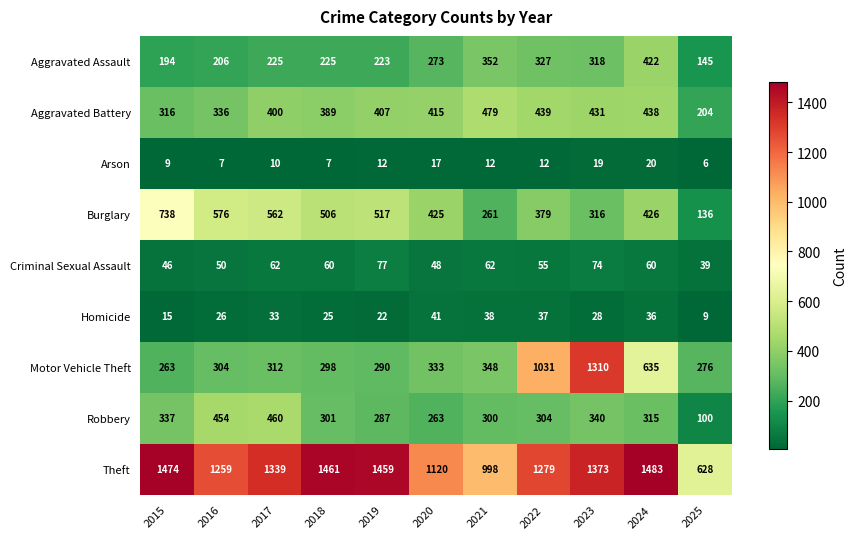

Which series has the widest spread of values?

Motor Vehicle Theft